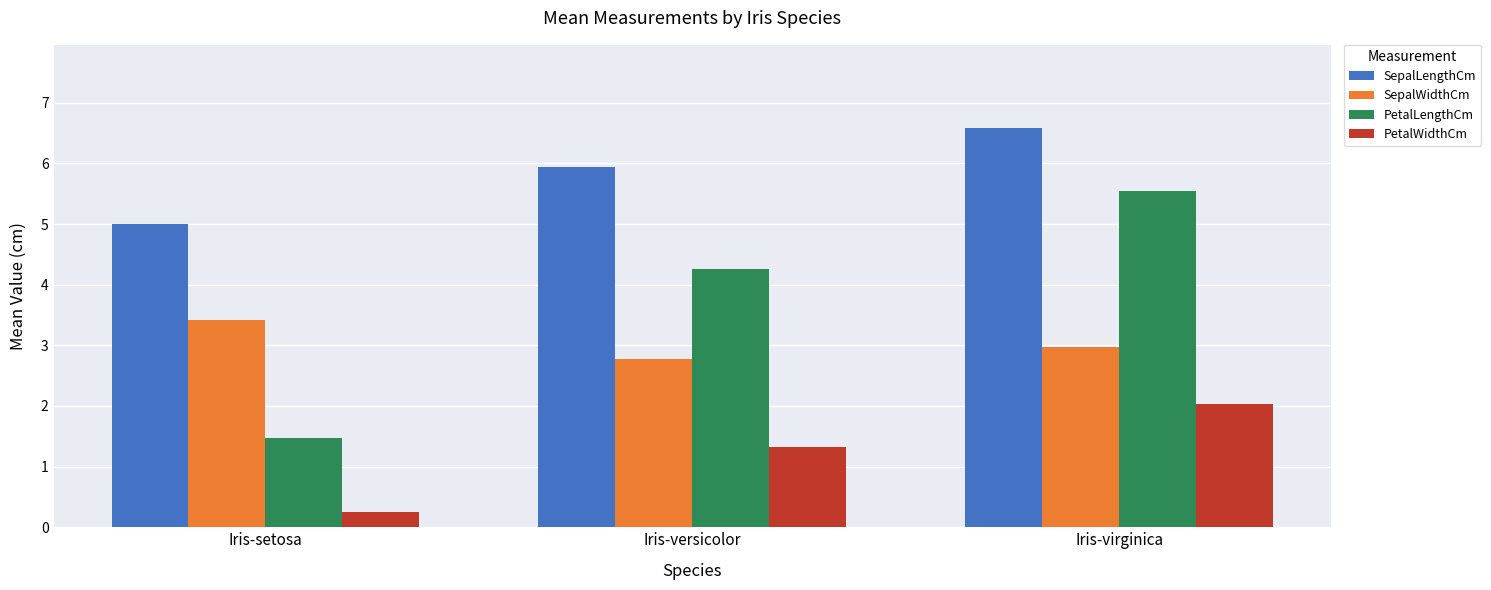

How many series are shown in this chart?

4